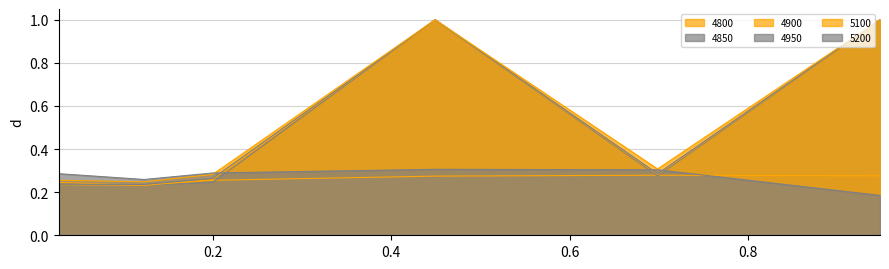

In 4900, how many points are lower than both neighbors (excluding endpoints)?

2